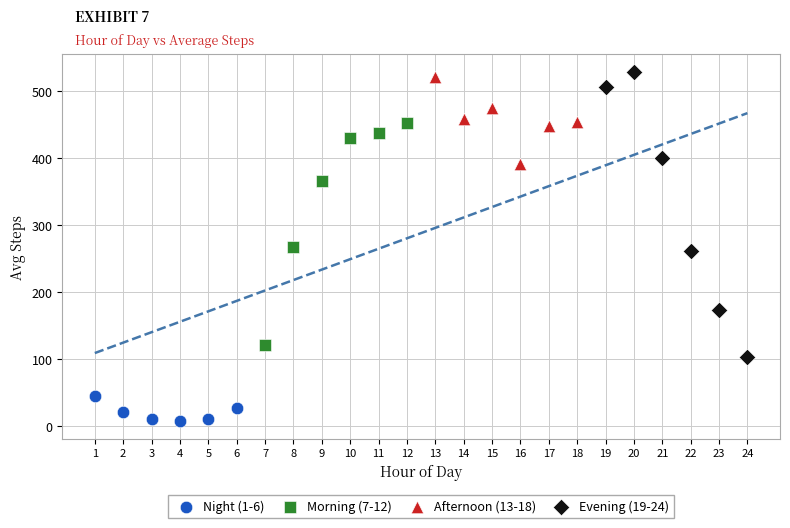

What are all the series names shown in the legend?

Night (1-6), Morning (7-12), Afternoon (13-18), Evening (19-24)